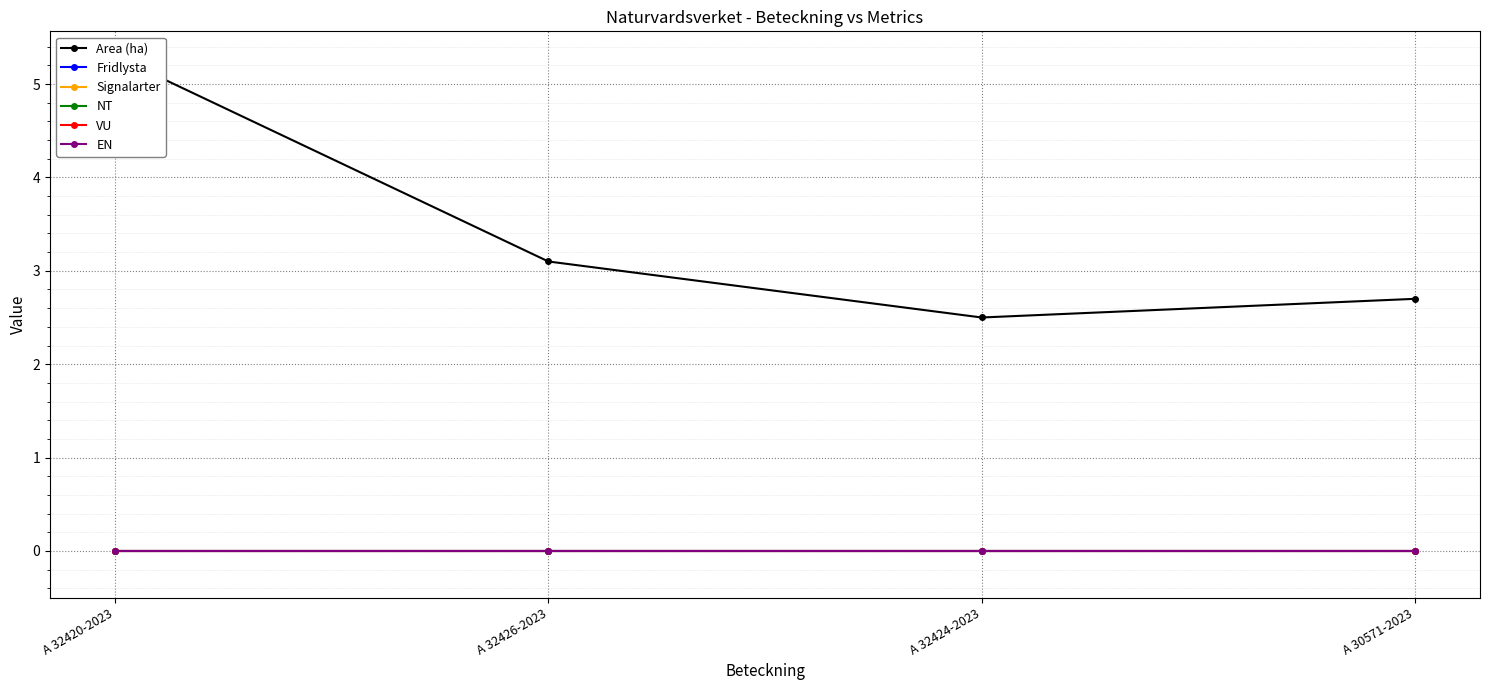

True or false: Fridlysta and VU intersect in this chart.

False